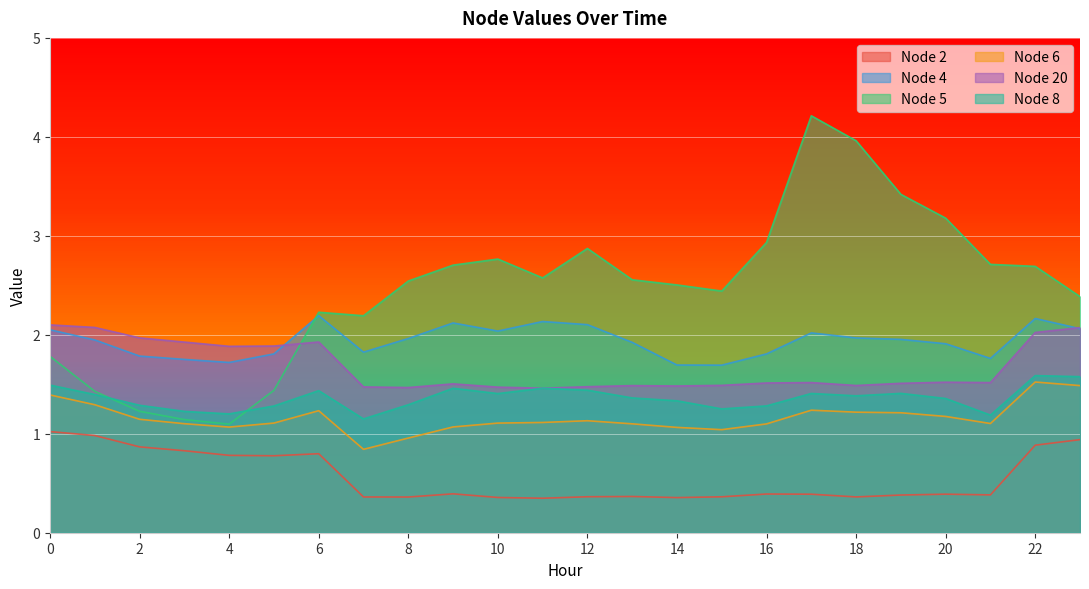

Which series has the largest total across all categories?

Node 5